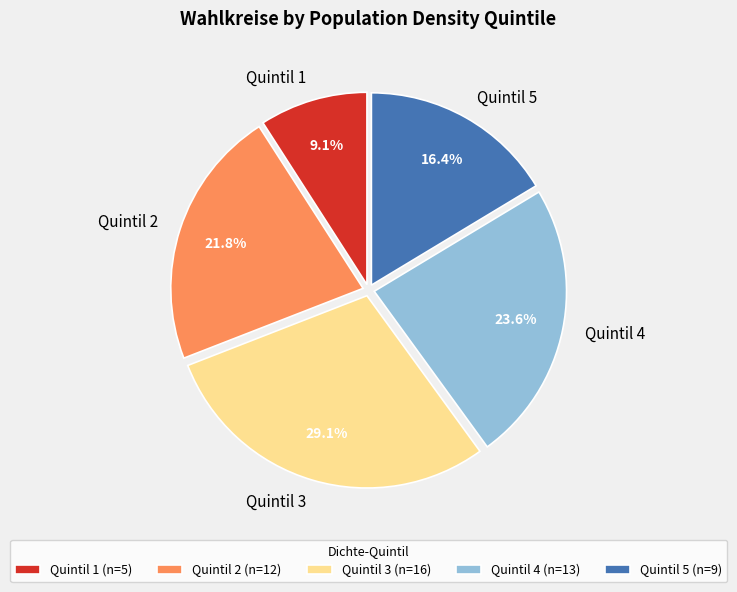

Is there any slice that represents more than half of the pie?

No